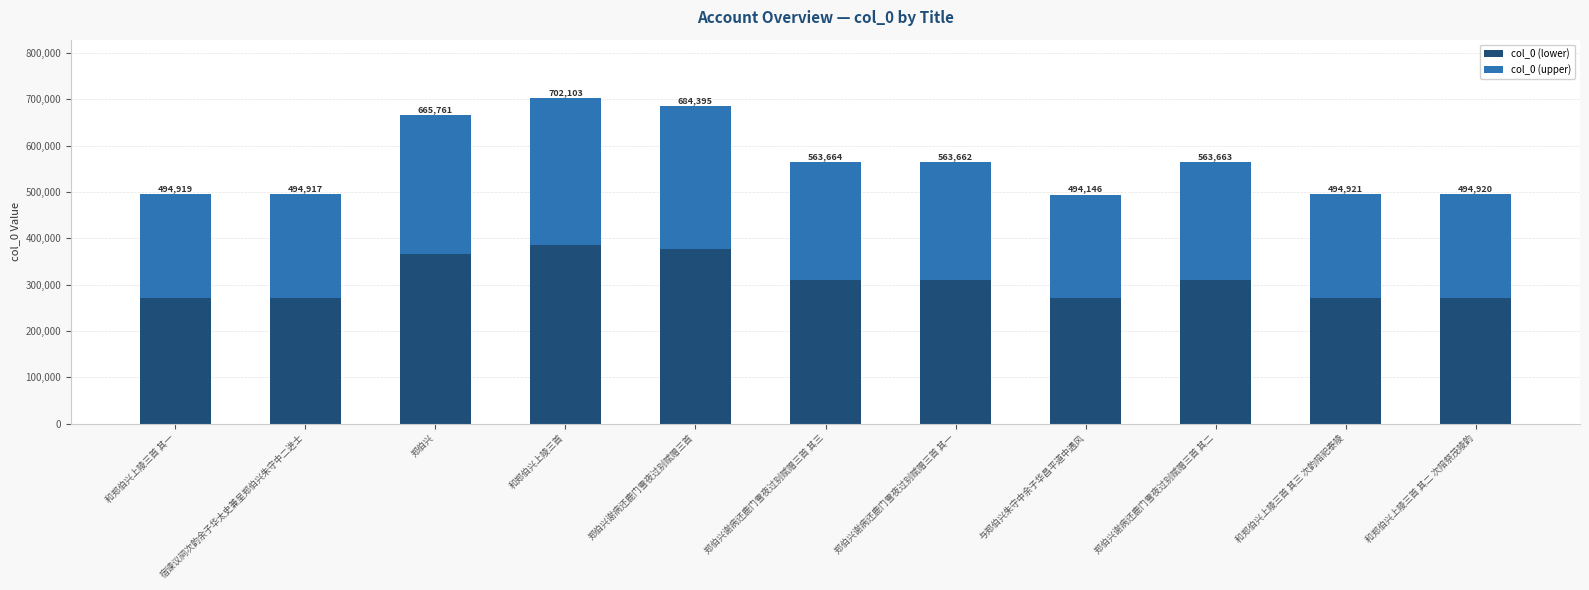

Are the bars horizontal?

No